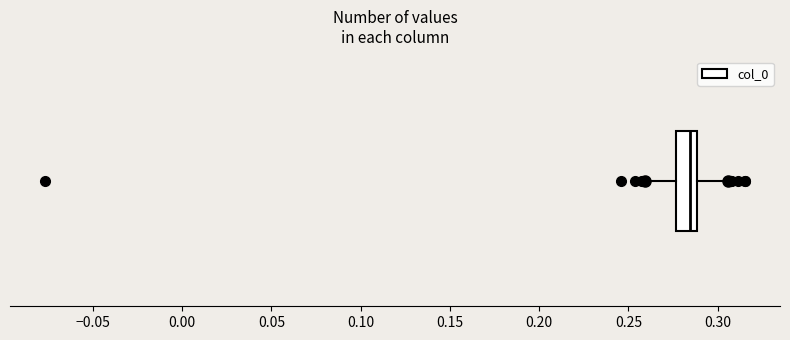

Where does the left whisker of the box end on the x-axis? The values are not printed on the chart, so give them approximately, as read against the axis.

0.260